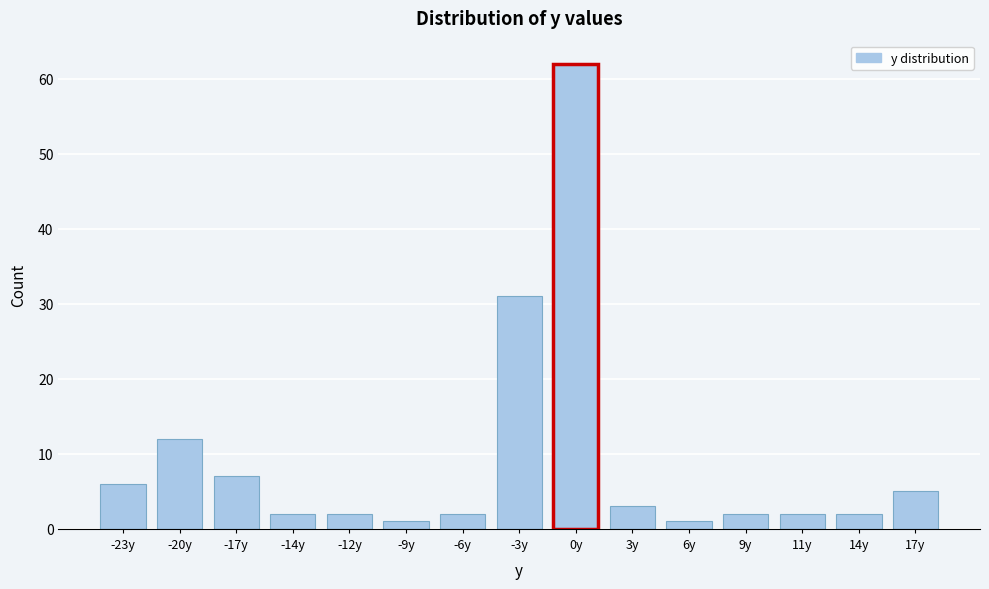

Reading left to right, extract all data points from this chart.

6	12	7	2	2	1	2	31	62	3	1	2	2	2	5